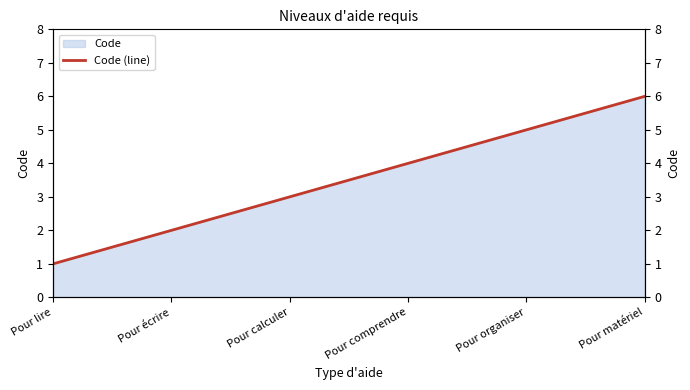

Reading left to right, what are all the values shown in this chart?

Pour lire=1	Pour écrire=2	Pour calculer=3	Pour comprendre=4	Pour organiser=5	Pour matériel=6